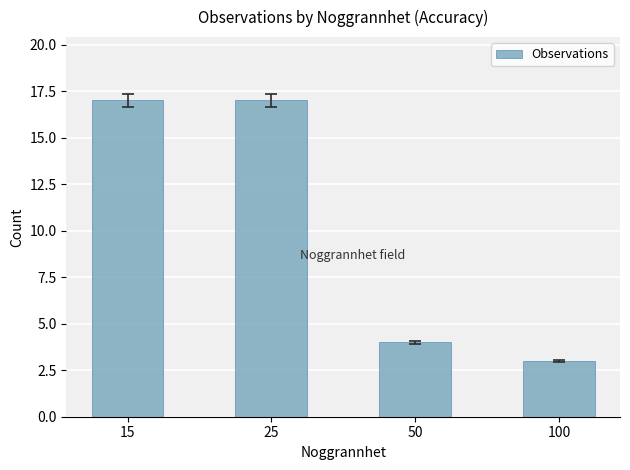

What is the approximate value at 25?

17